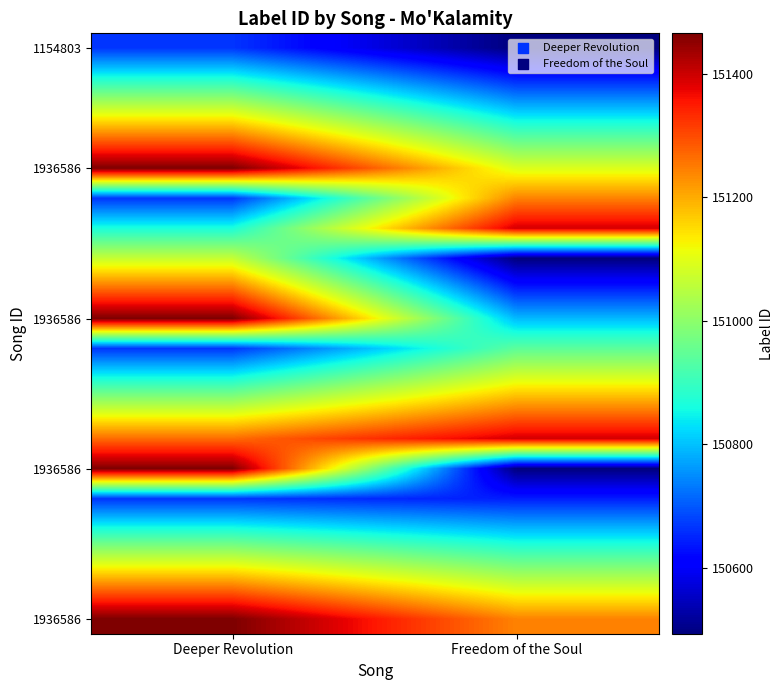

At which category is the sum across all series the highest?

Deeper Revolution